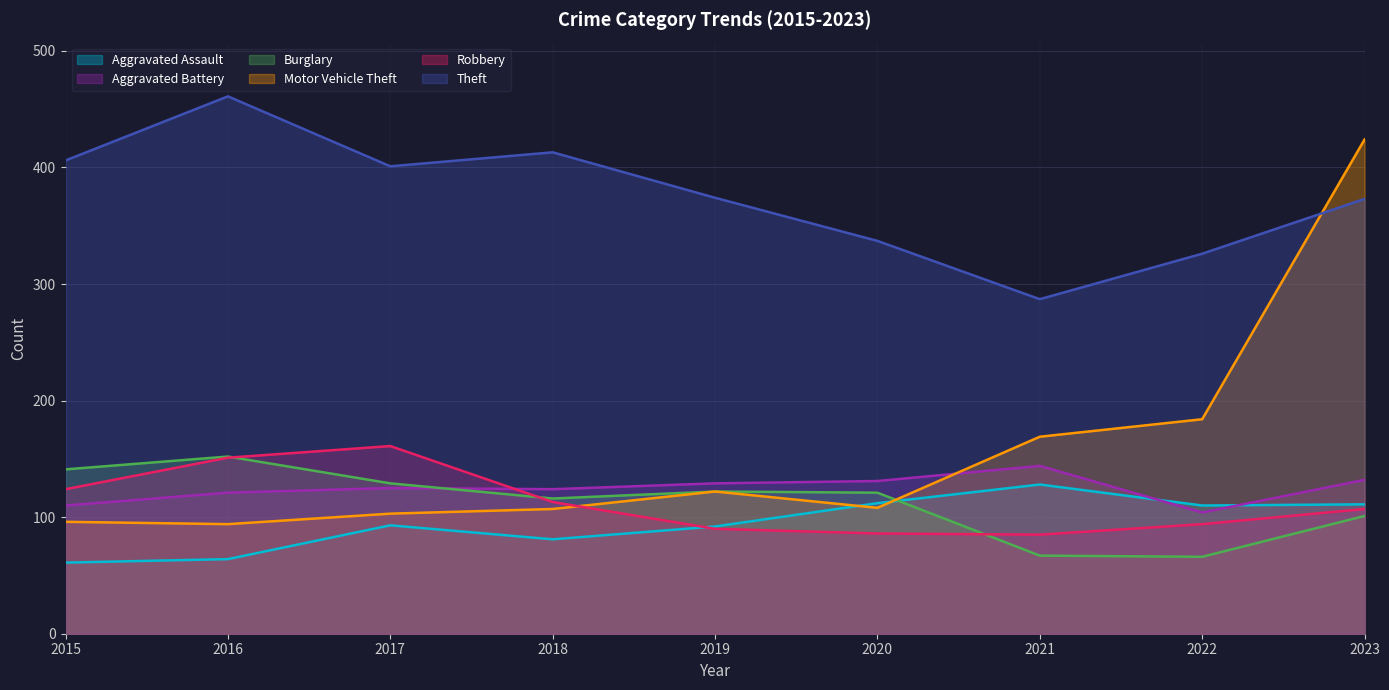

Which series has the largest total across all categories?

Theft